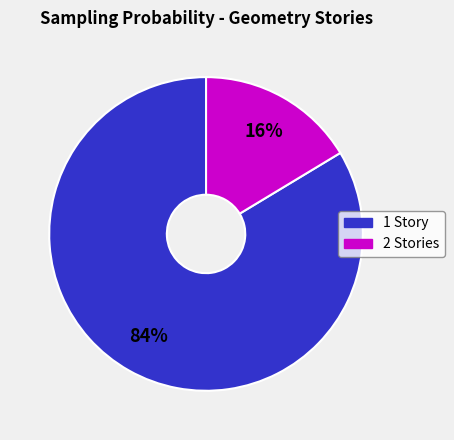

To the nearest percent, what is the average slice percentage?

50%